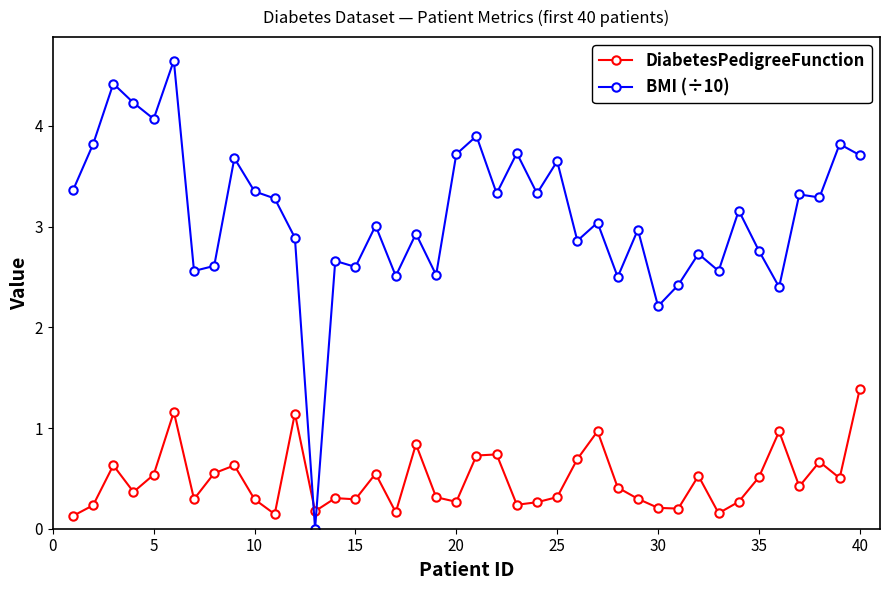

After their last crossing, which series has the higher values: BMI (÷10) or DiabetesPedigreeFunction?

BMI (÷10)